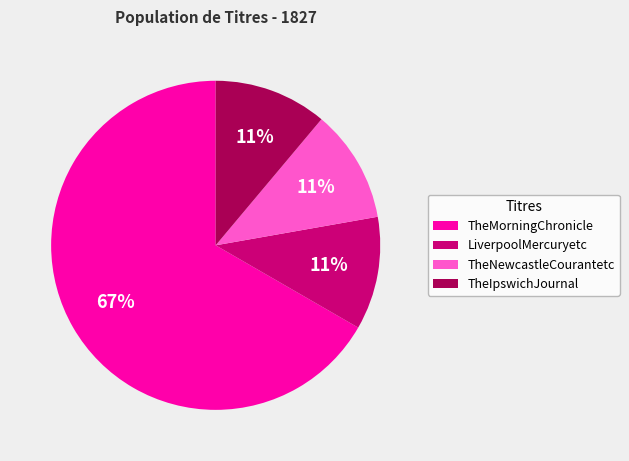

Does any single category account for the majority?

Yes